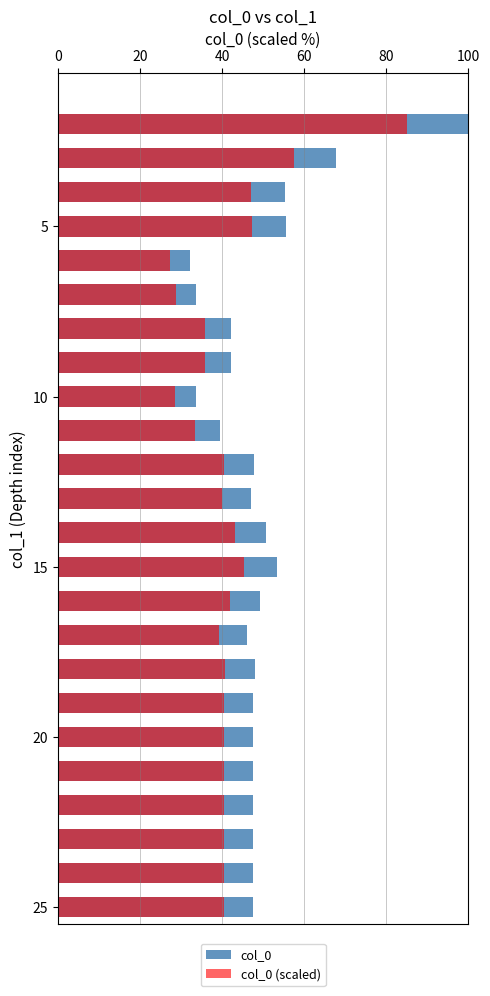

At how many categories does at least one series exceed 28?

24